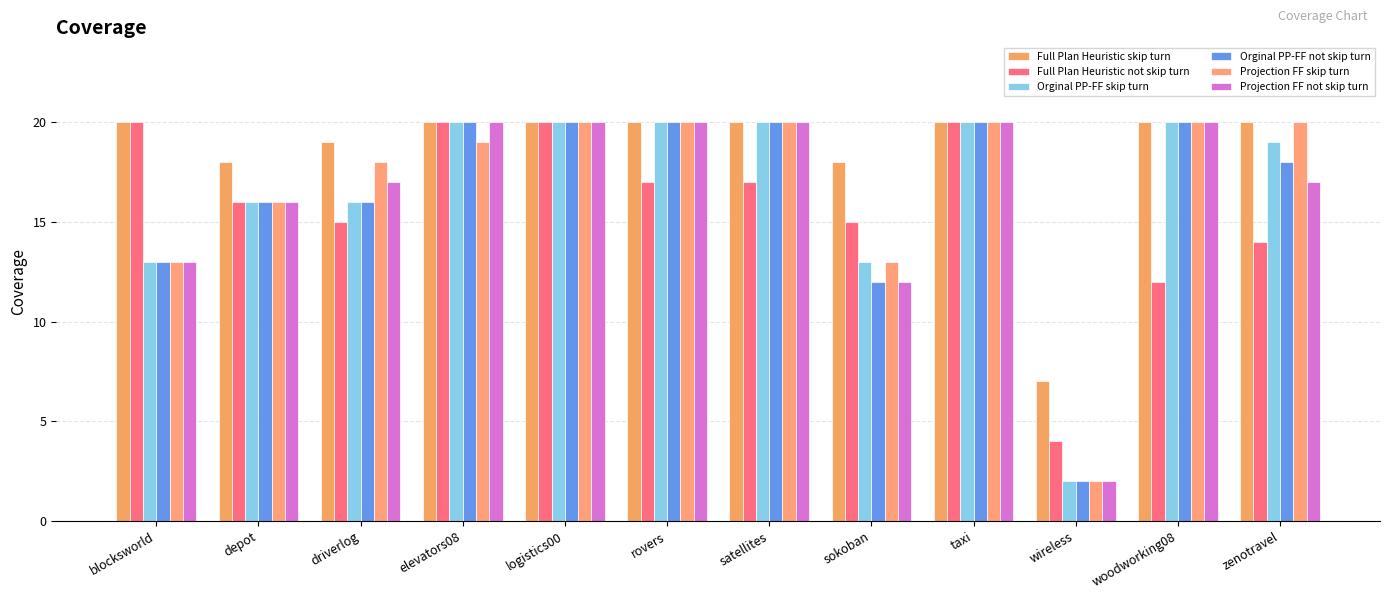

What is the smallest value displayed?

2